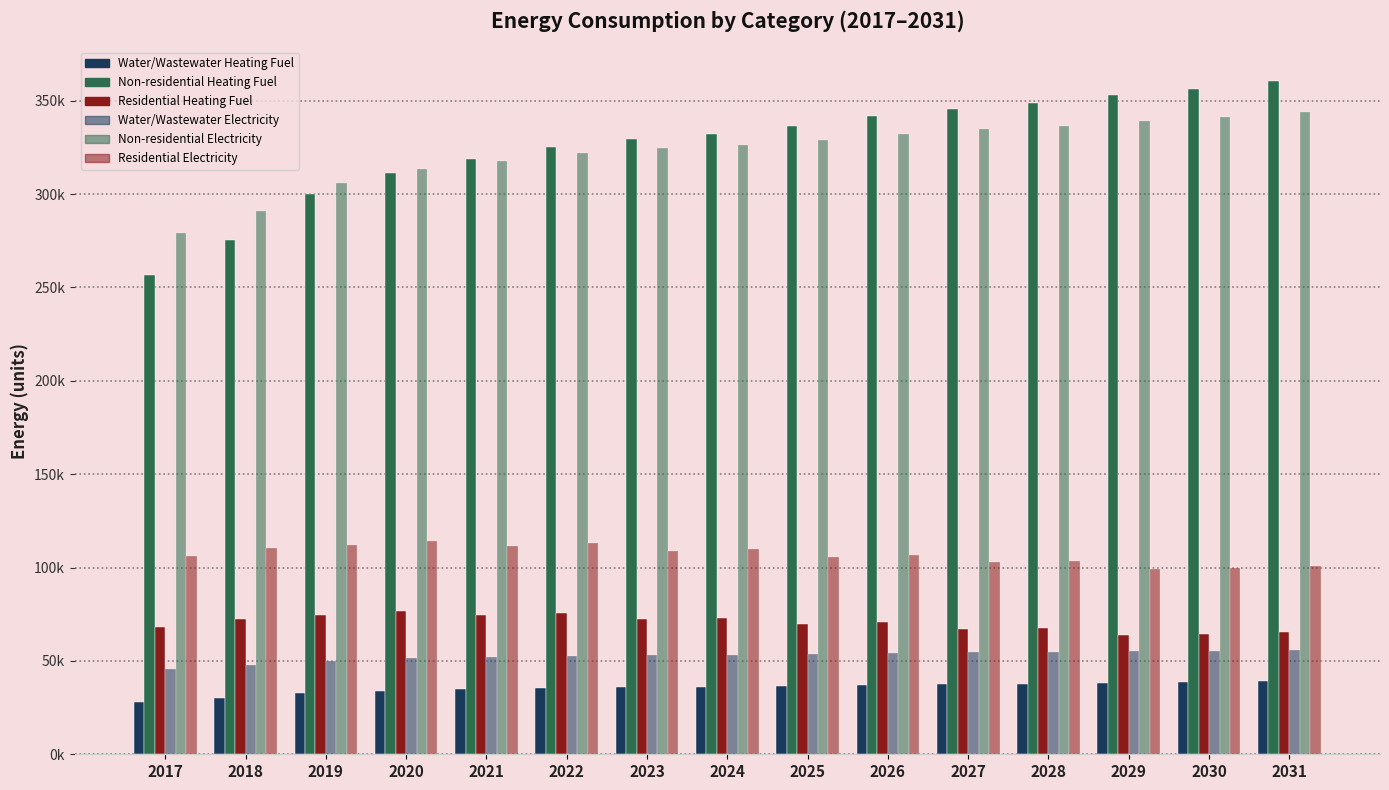

Reading left to right, extract all data points from this chart.

Water/Wastewater Heating Fuel: 2017=28047.0	2018=30053.7	2019=32691.9	2020=33934.2	2021=34730.3	2022=35395.9	2023=35804.6	2024=36089.0	2025=36501.5	2026=37042.5	2027=37455.7	2028=37741.9	2029=38230.6	2030=38527.0	2031=39007.8
Non-residential Heating Fuel: 2017=256874.3	2018=275448.6	2019=299827.4	2020=311436.4	2021=318982.2	2022=325367.1	2023=329430.2	2024=332332.5	2025=336395.6	2026=341619.7	2027=345682.8	2028=348585.0	2029=353228.6	2030=356130.8	2031=360774.4
Residential Heating Fuel: 2017=68195.7	2018=72516.4	2019=74366.5	2020=76935.0	2021=74566.0	2022=75906.1	2023=72601.6	2024=73177.7	2025=69747.9	2026=70725.6	2027=67144.0	2028=67654.1	2029=64042.6	2030=64519.8	2031=65283.3
Water/Wastewater Electricity: 2017=45857.0	2018=47726.4	2019=50189.6	2020=51341.3	2021=52072.8	2022=52679.6	2023=53043.4	2024=53291.8	2025=53662.0	2026=54154.9	2027=54527.1	2028=54779.5	2029=55230.5	2030=55498.8	2031=55938.2
Non-residential Electricity: 2017=279180.0	2018=290775.6	2019=305994.8	2020=313242.1	2021=317952.8	2022=321938.8	2023=324475.4	2024=326287.2	2025=328823.7	2026=332085.0	2027=334621.5	2028=336433.4	2029=339332.3	2030=341144.1	2031=344043.0
Residential Electricity: 2017=106100.6	2018=110507.4	2019=111818.7	2020=114467.0	2021=111540.9	2022=112939.2	2023=109086.2	2024=109695.3	2025=105741.6	2026=106790.4	2027=102714.9	2028=103271.0	2029=99200.8	2030=99730.5	2031=100578.0